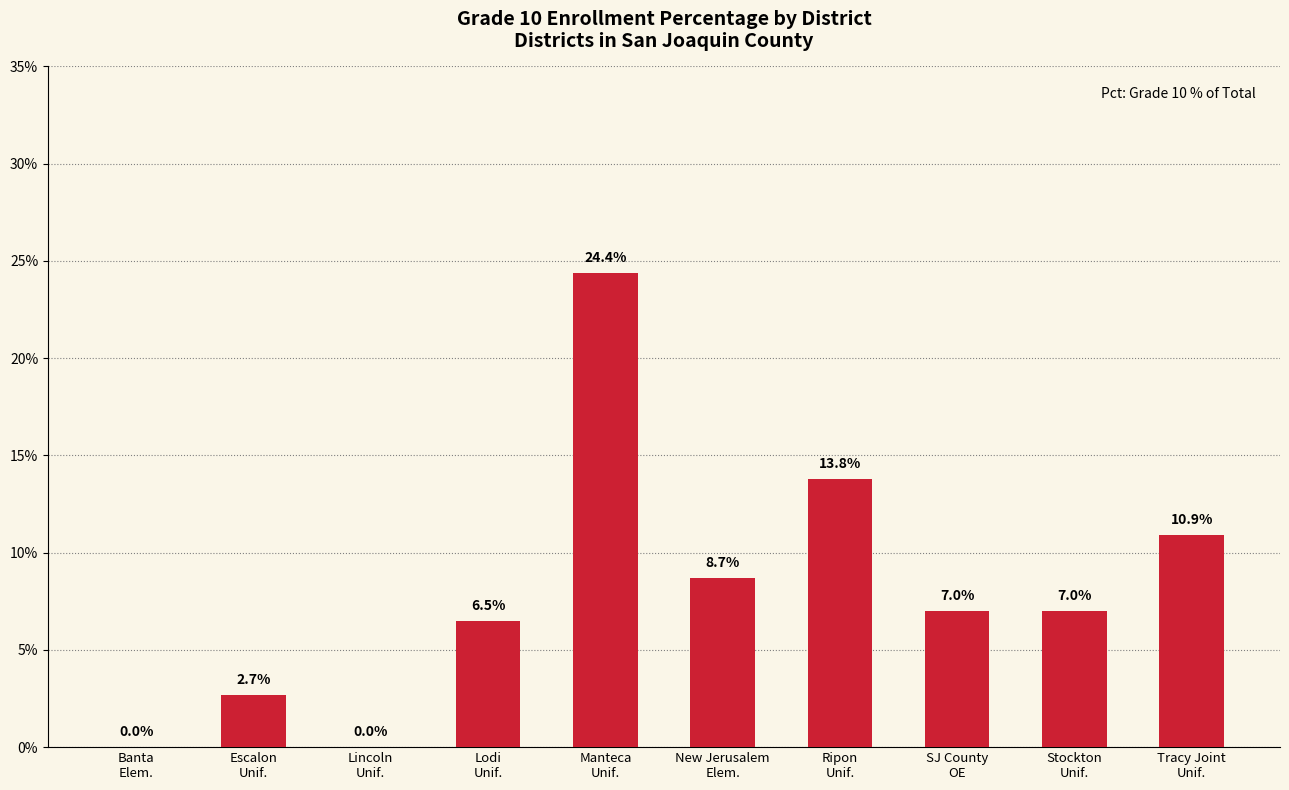

The chart shows a value of 0.0 at Lincoln
Unif.. True or false?

True